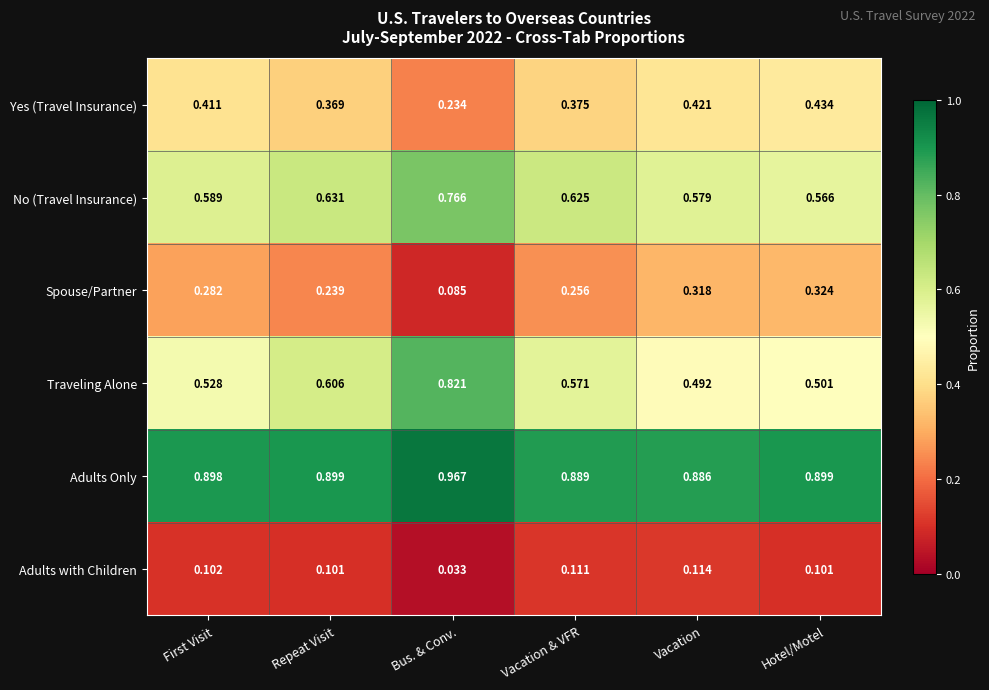

Which series has the largest range (max minus min)?

Traveling Alone